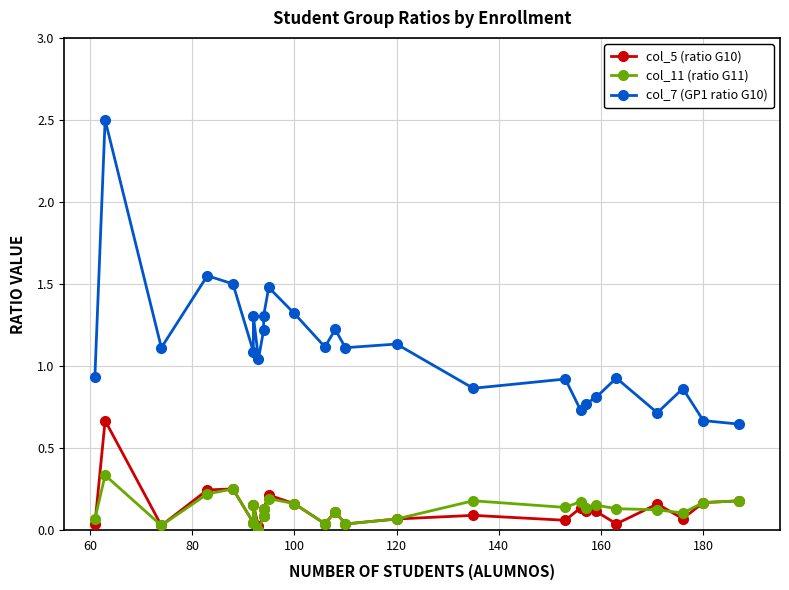

How many interior local peaks does the col_11 (ratio G11) series have?

8